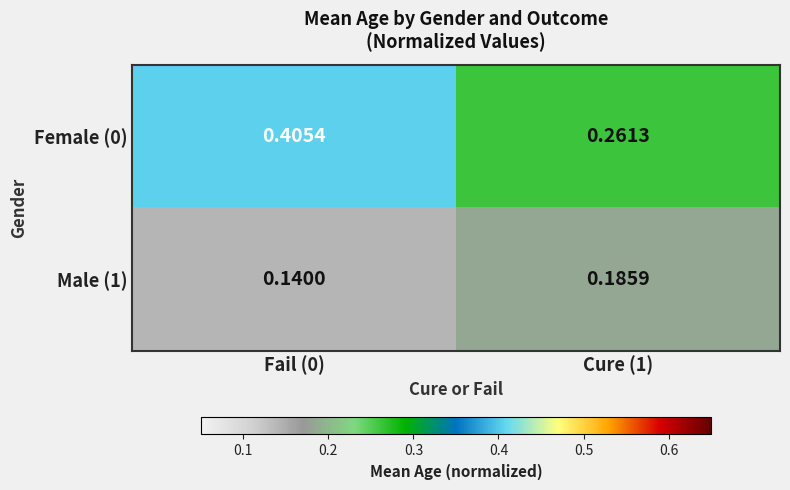

List the series in order of their overall mean, lowest first.

Male (1), Female (0)